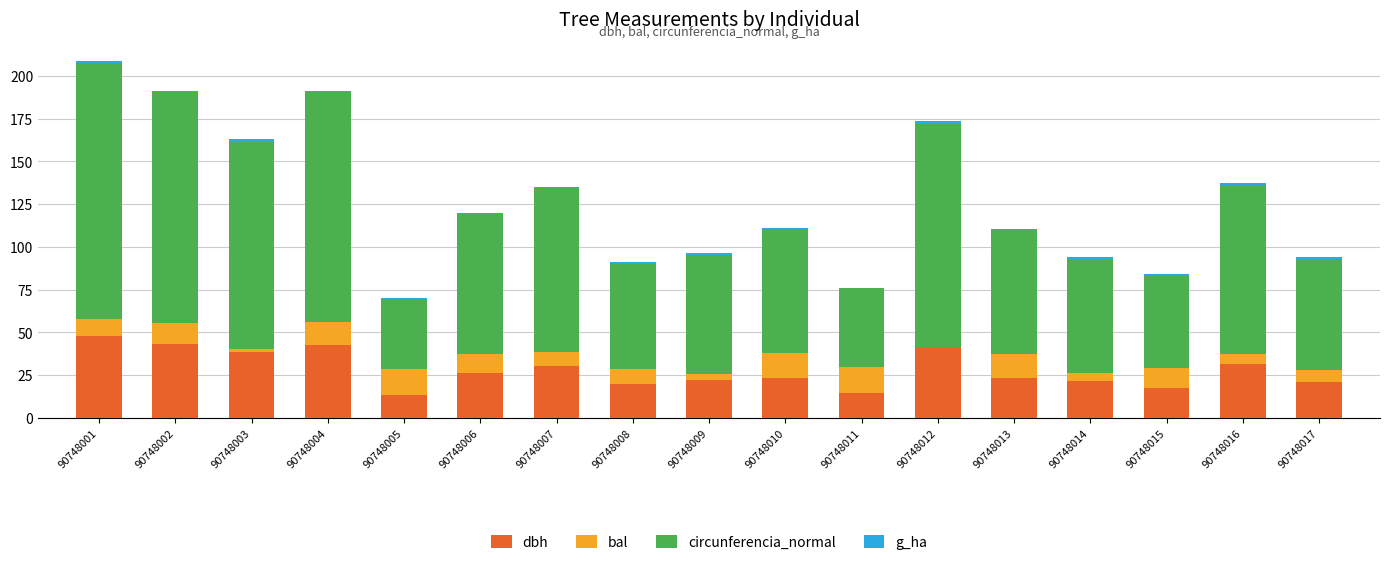

The value of dbh at 90748001 is 24.8. True or false?

False